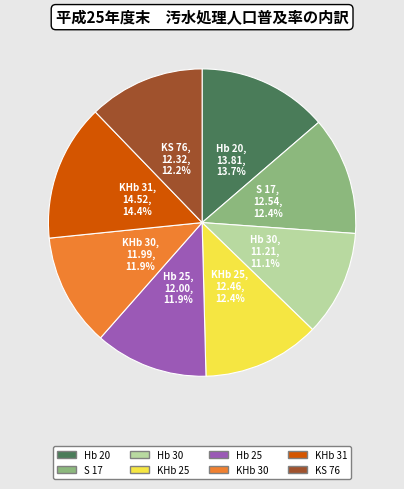

Approximately how many times larger is the value at KHb 30 compared to Hb 30?

1.1